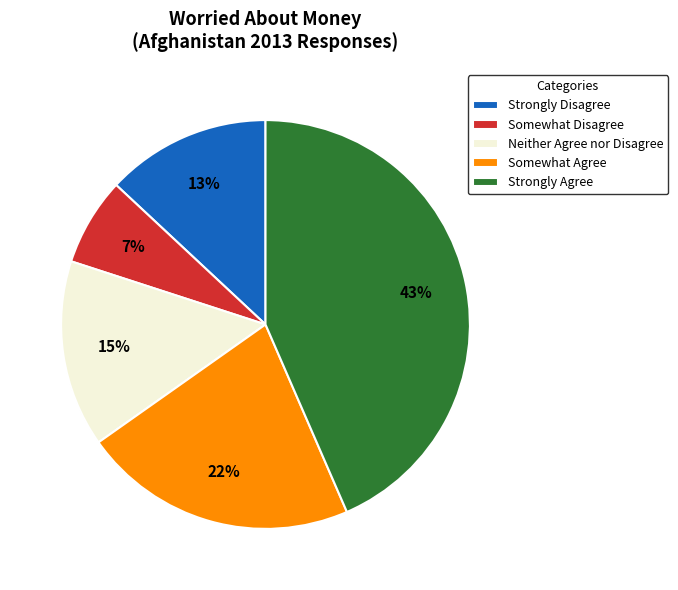

What percentage is the Neither Agree nor Disagree slice, to the nearest percent?

15%